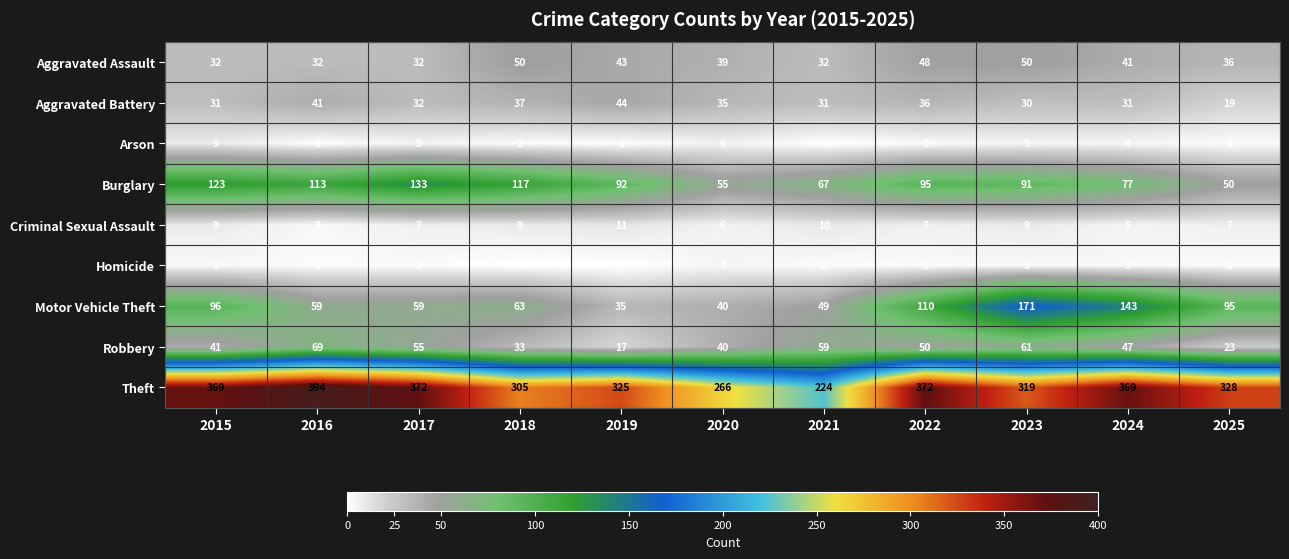

What is the difference between the second highest and minimum values in the Motor Vehicle Theft series?

108